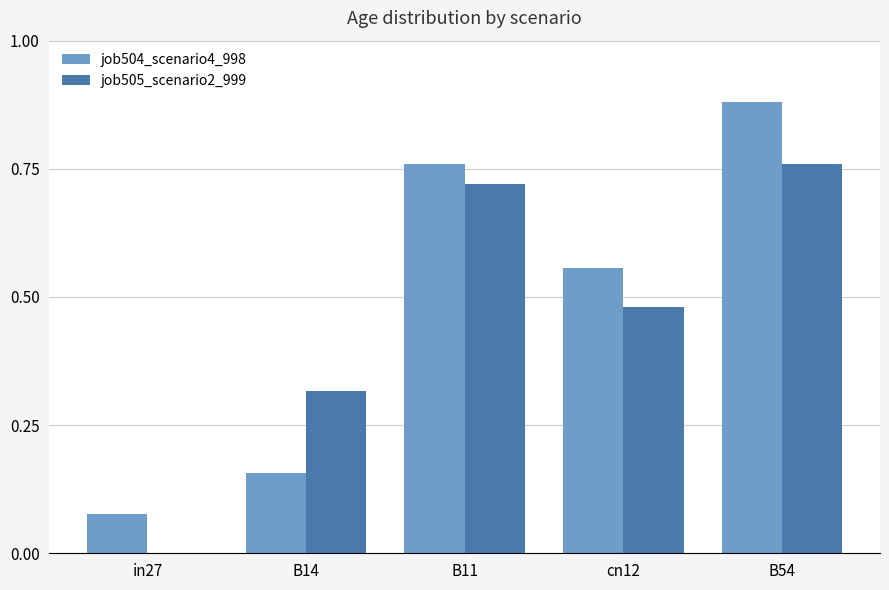

At which category is the sum across all series the highest?

B54